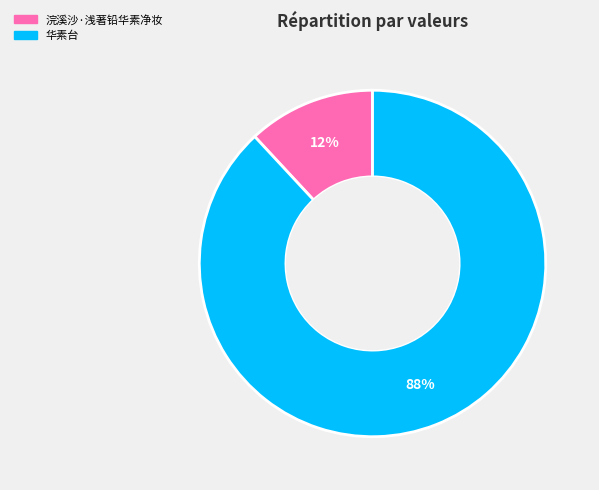

What percentage is the 浣溪沙·浅著铅华素净妆 slice, to the nearest percent?

12%